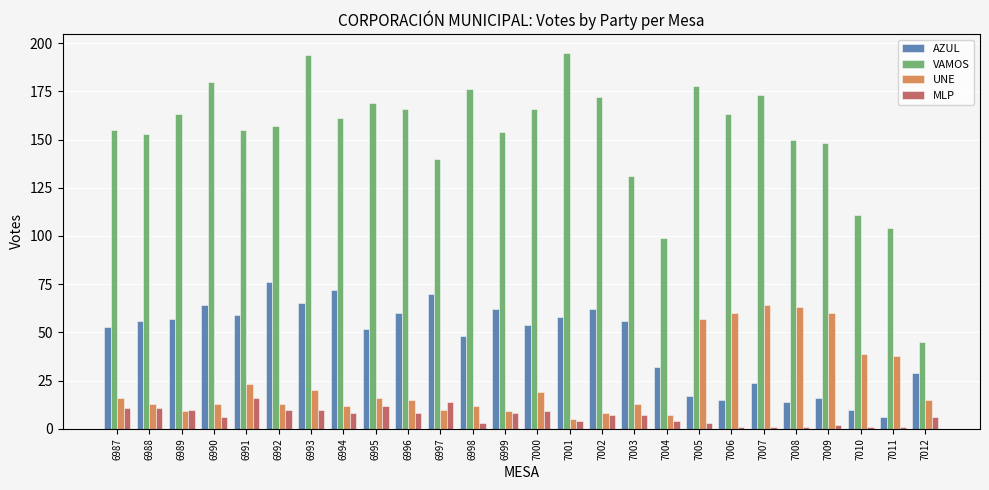

Reading left to right, extract all data points from this chart.

AZUL: 6987=53	6988=56	6989=57	6990=64	6991=59	6992=76	6993=65	6994=72	6995=52	6996=60	6997=70	6998=48	6999=62	7000=54	7001=58	7002=62	7003=56	7004=32	7005=17	7006=15	7007=24	7008=14	7009=16	7010=10	7011=6	7012=29
VAMOS: 6987=155	6988=153	6989=163	6990=180	6991=155	6992=157	6993=194	6994=161	6995=169	6996=166	6997=140	6998=176	6999=154	7000=166	7001=195	7002=172	7003=131	7004=99	7005=178	7006=163	7007=173	7008=150	7009=148	7010=111	7011=104	7012=45
UNE: 6987=16	6988=13	6989=9	6990=13	6991=23	6992=13	6993=20	6994=12	6995=16	6996=15	6997=10	6998=12	6999=9	7000=19	7001=5	7002=8	7003=13	7004=7	7005=57	7006=60	7007=64	7008=63	7009=60	7010=39	7011=38	7012=15
MLP: 6987=11	6988=11	6989=10	6990=6	6991=16	6992=10	6993=10	6994=8	6995=12	6996=8	6997=14	6998=3	6999=8	7000=9	7001=4	7002=7	7003=7	7004=4	7005=3	7006=1	7007=1	7008=1	7009=2	7010=1	7011=1	7012=6